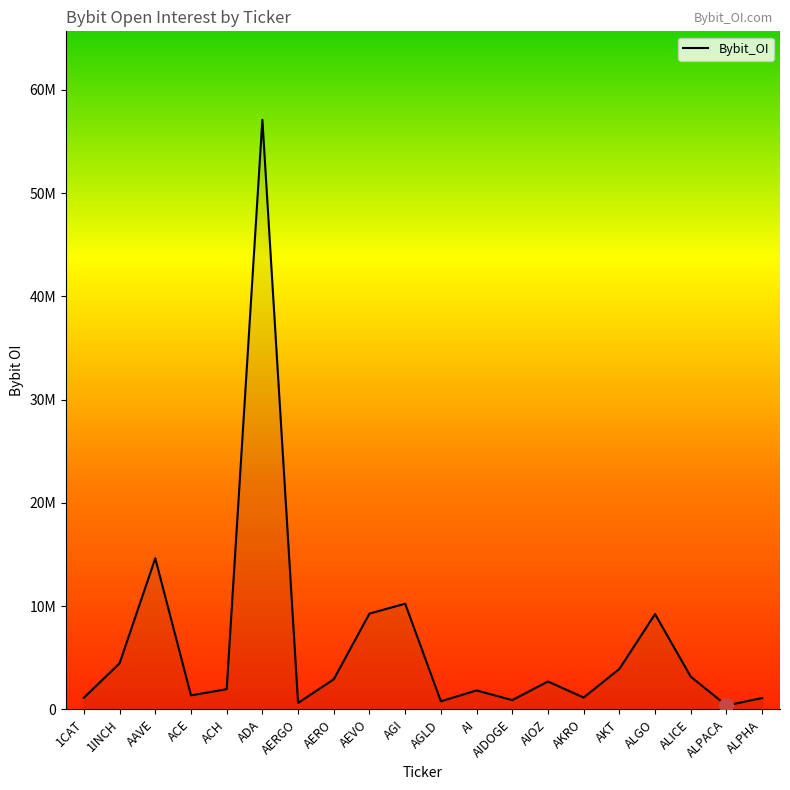

True or false: there are more than 0 points higher than both neighbors.

True